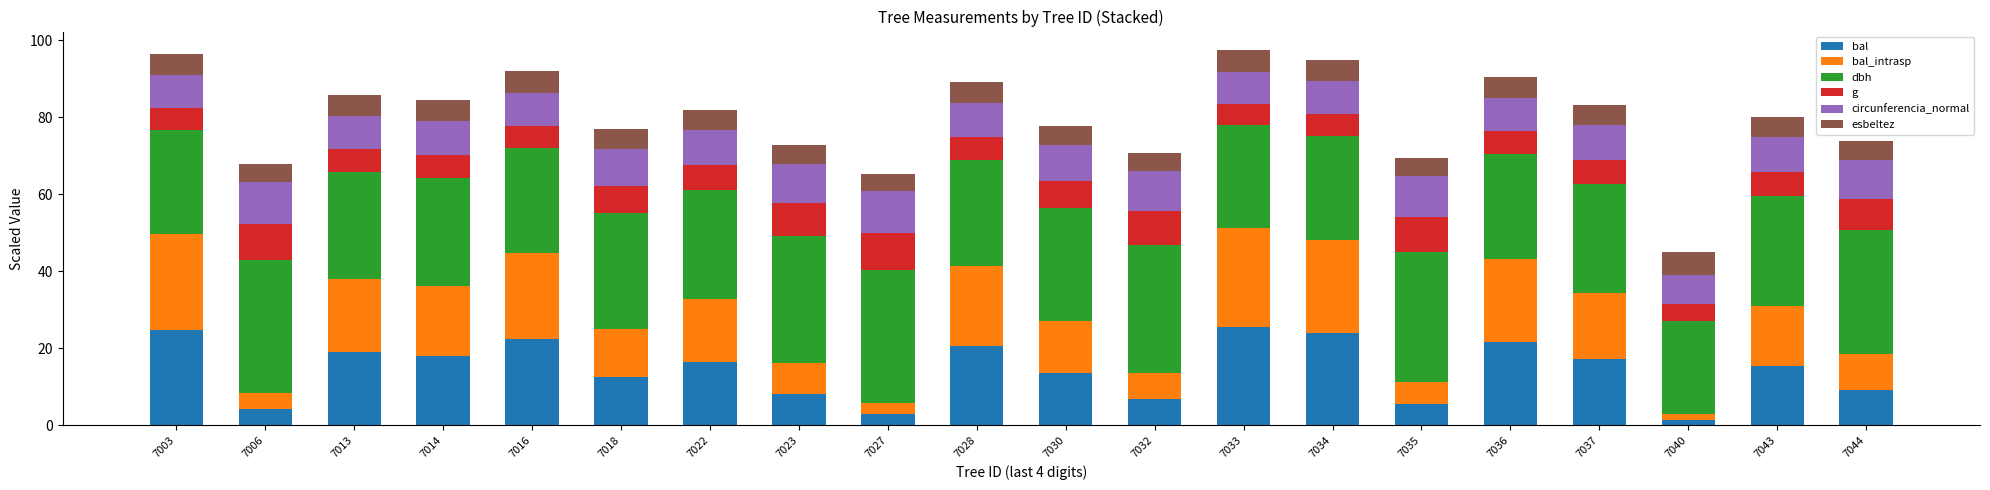

What is the total value across all series at 7032?

70.8